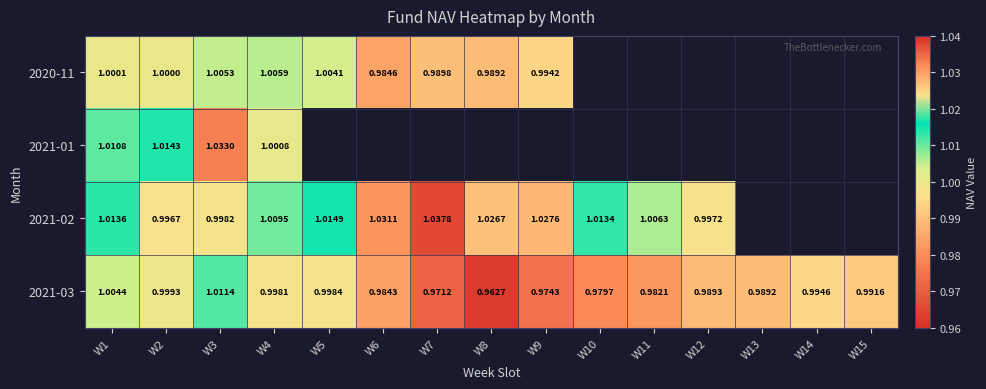

How many values in the 2021-02 series are below 1?

3